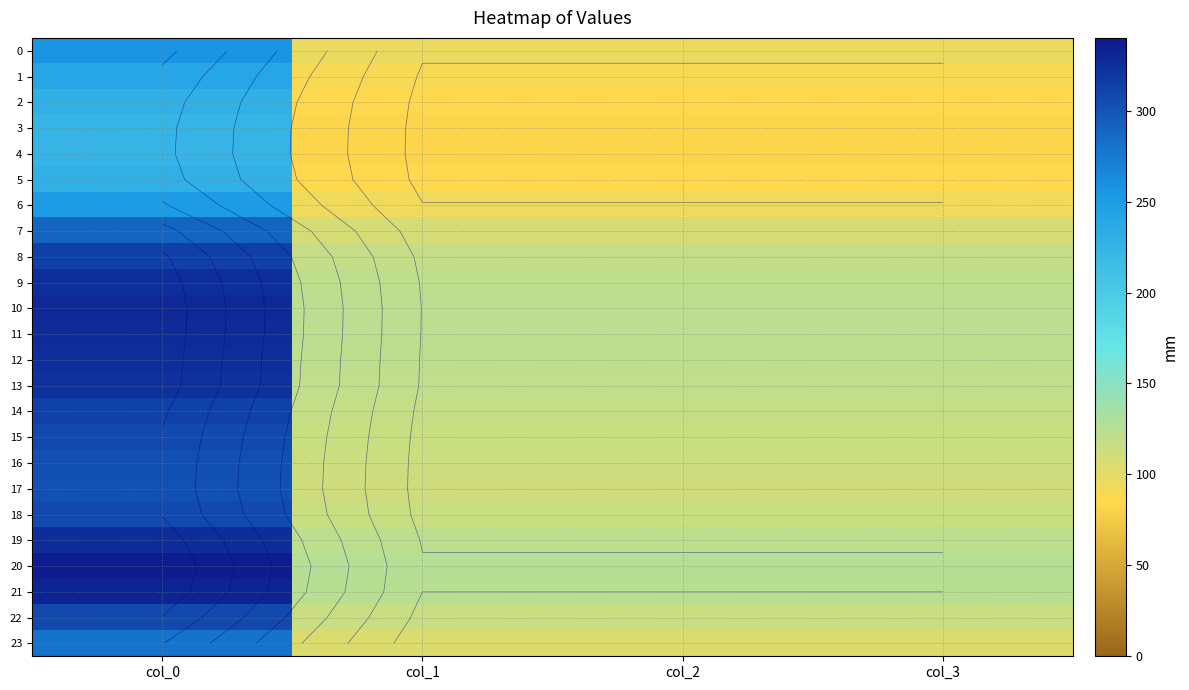

What is the minimum value shown in the chart?

83.4